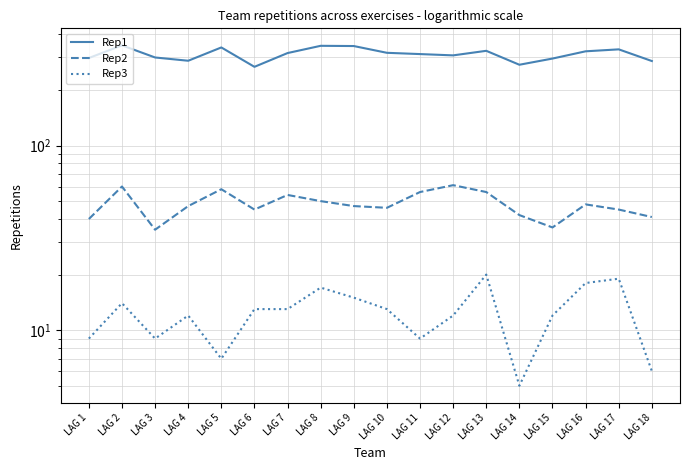

How many interior local valleys does the Rep2 series have?

4